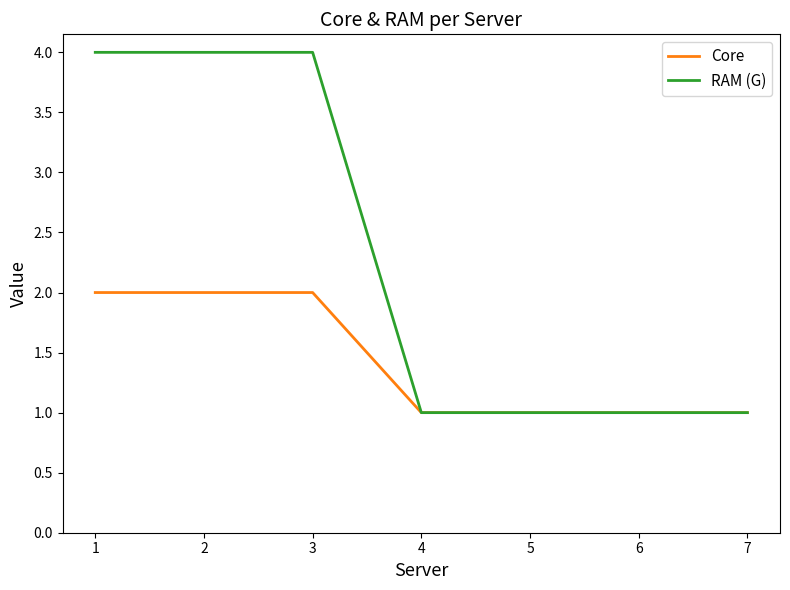

List the series in order of their overall mean, lowest first.

Core, RAM (G)